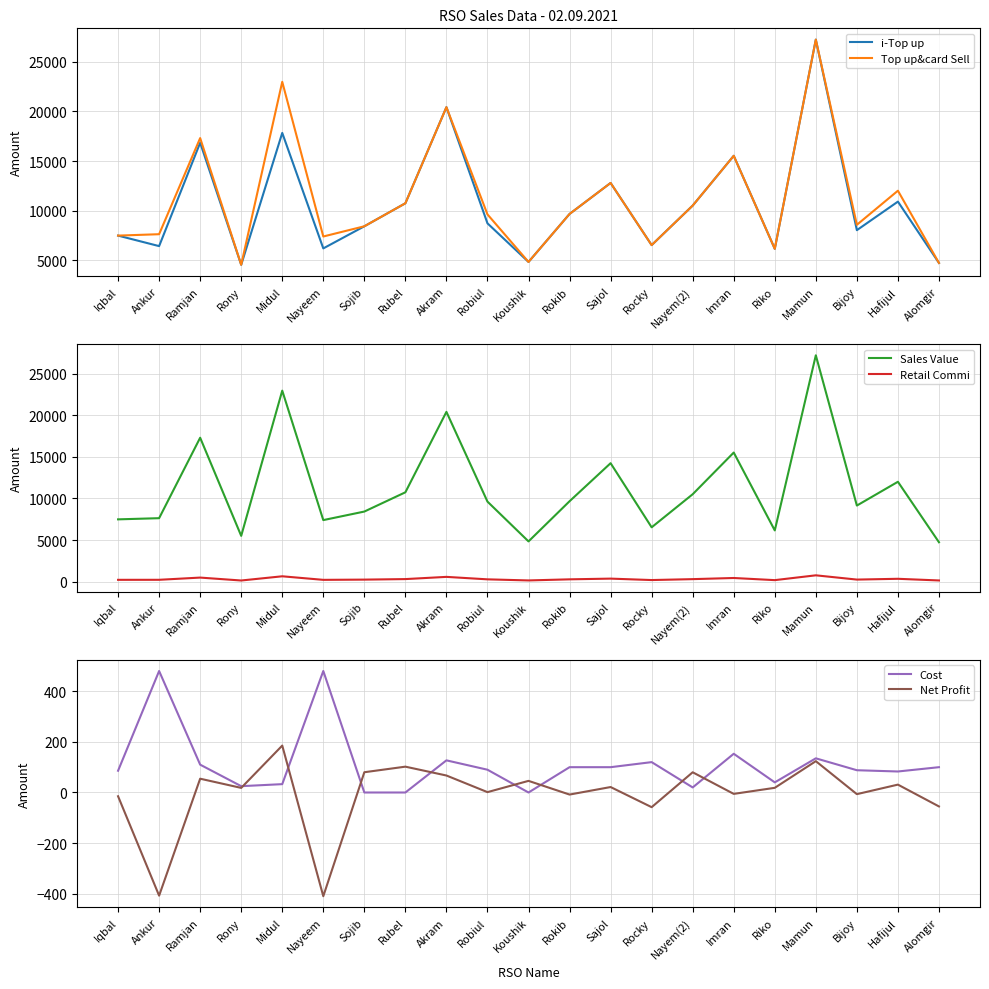

Is the value of Net Profit at Sajol greater than the value of i-Top up at Alomgir?

No